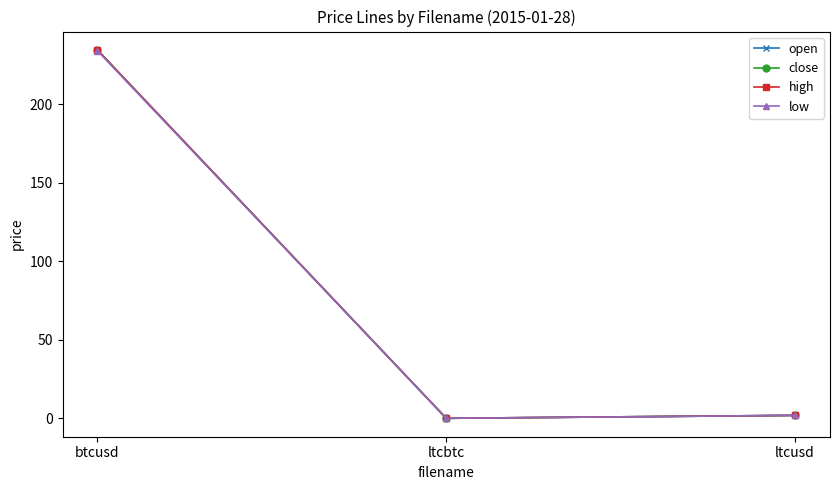

What is the greatest value displayed?

234.5